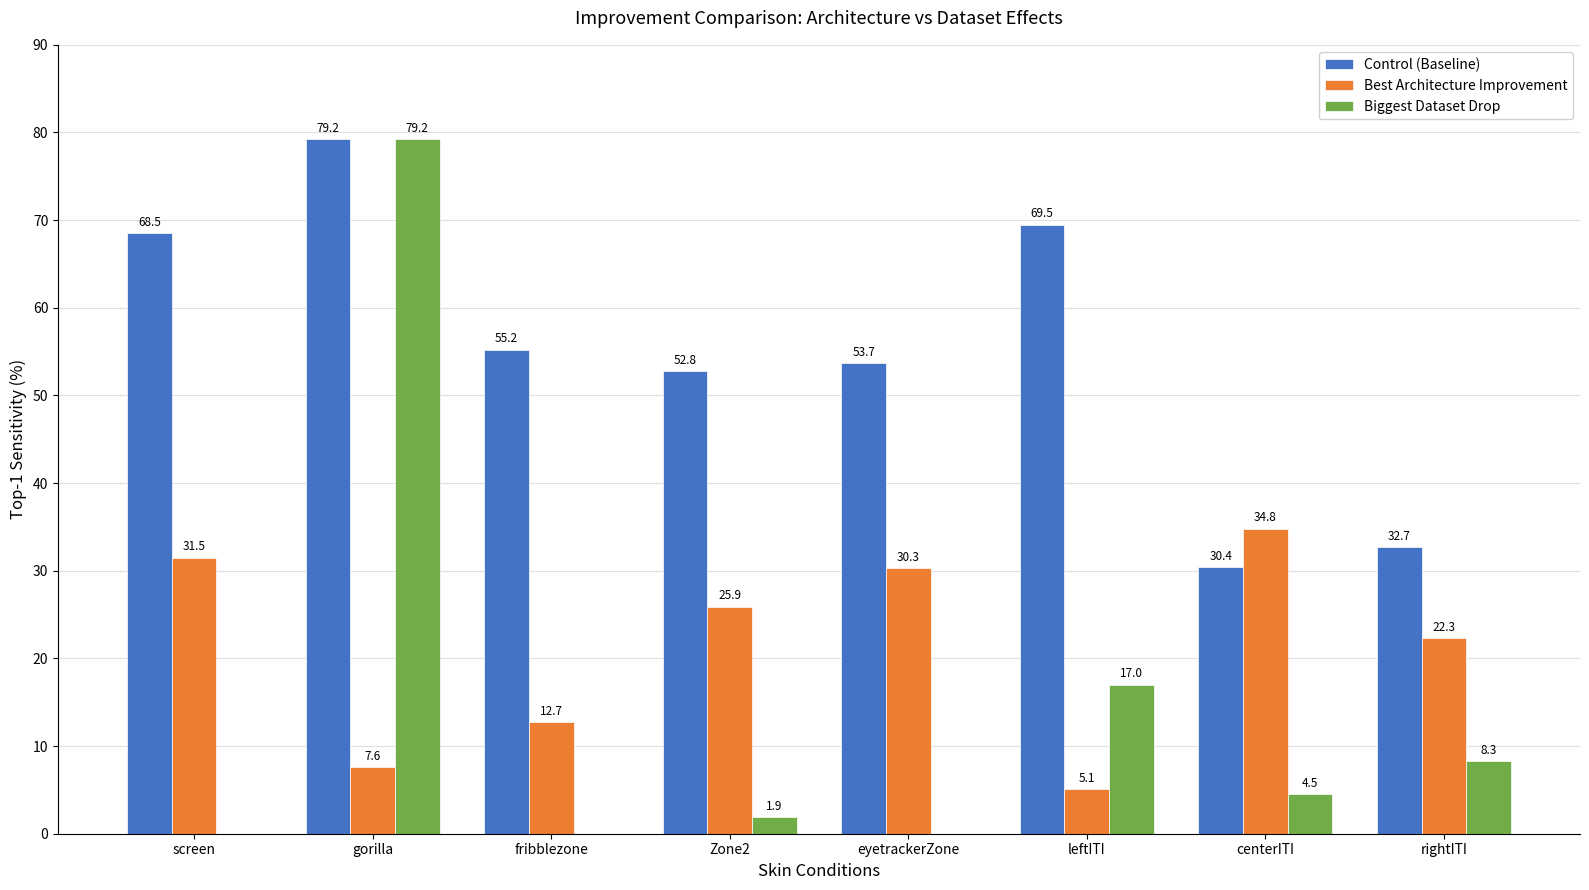

At which label does Control (Baseline) reach its peak?

gorilla